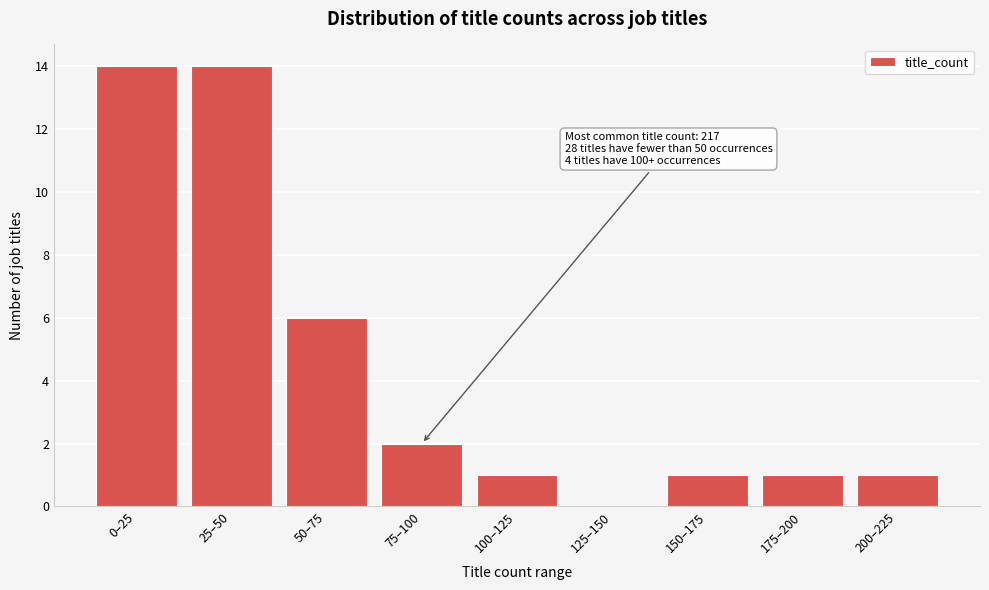

Reading left to right, what are all the values shown in this chart?

0–25=14	25–50=14	50–75=6	75–100=2	100–125=1	125–150=0	150–175=1	175–200=1	200–225=1